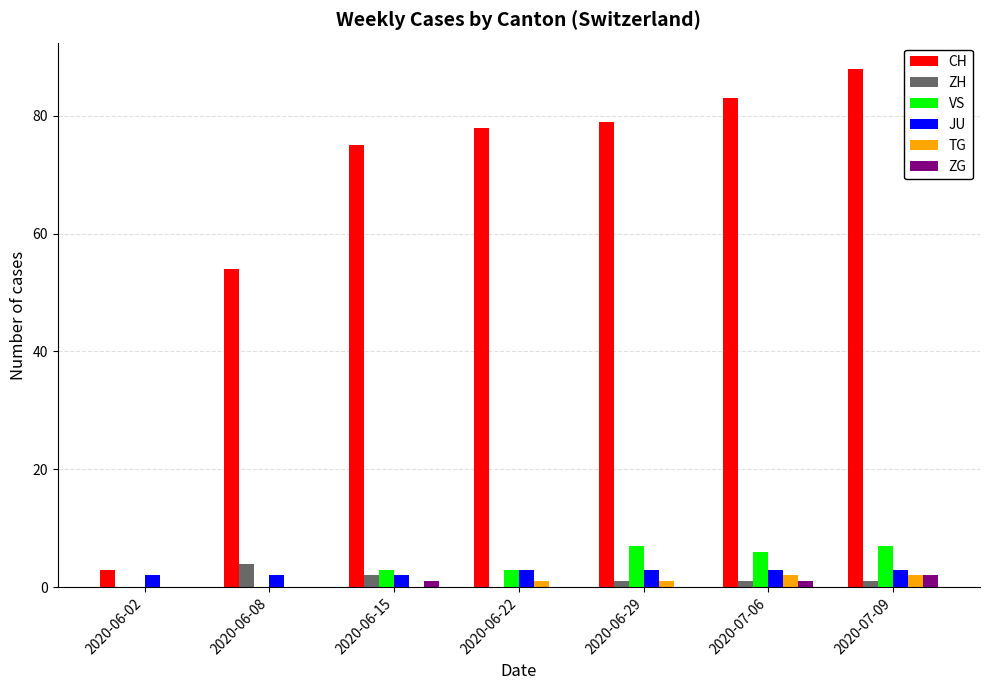

What is the greatest value displayed?

88